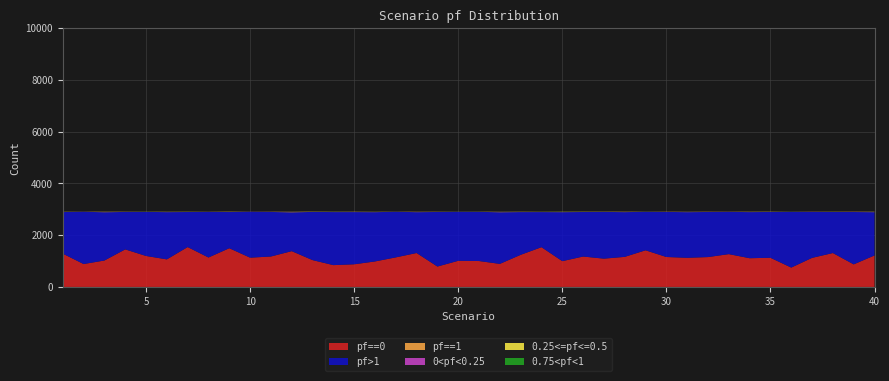

Reading left to right, transcribe all the data shown in this chart.

pf==0: 1286	885	1021	1451	1197	1065	1541	1137	1496	1131	1176	1383	1037	843	875	985	1142	1311	788	1010	1001	891	1241	1536	996	1175	1093	1162	1416	1157	1126	1154	1268	1110	1127	748	1123	1310	872	1217
pf>1: 1608	2019	1867	1447	1703	1827	1355	1763	1399	1774	1722	1501	1862	2051	2019	1906	1762	1580	2109	1894	1901	1996	1653	1358	1895	1721	1806	1730	1487	1742	1765	1743	1632	1783	1770	2153	1776	1586	2024	1673
pf==1: 7	4	15	5	4	8	8	5	7	2	5	16	6	7	8	10	5	11	8	3	5	12	11	7	11	7	7	10	4	7	7	8	5	7	7	4	7	4	9	10
0<pf<0.25: 1	2	2	2	0	3	0	1	2	2	3	4	0	4	3	2	0	3	1	0	0	4	1	1	1	1	1	3	0	1	6	1	3	2	2	1	3	1	3	4
0.25<=pf<=0.5: 3	0	2	3	3	3	2	1	5	2	2	2	6	1	3	1	1	1	1	2	2	2	1	2	3	4	3	3	2	2	1	2	1	5	3	0	0	5	1	4
0.75<pf<1: 3	1	3	1	3	3	3	1	2	0	1	3	1	6	2	4	1	2	2	2	2	3	3	3	5	3	2	2	2	0	4	0	1	1	3	4	1	2	0	4